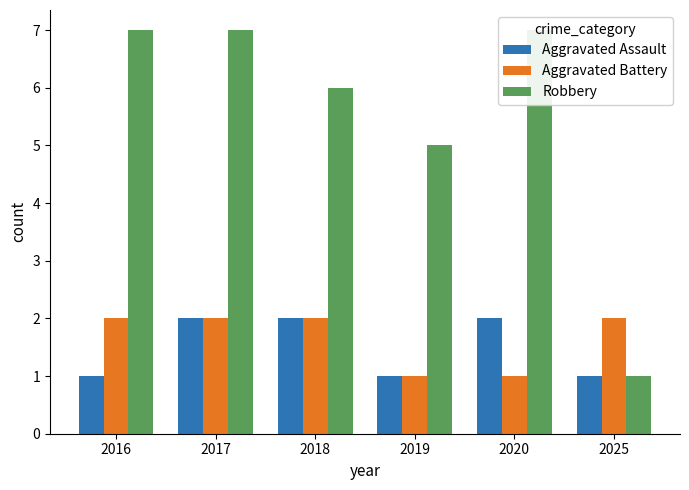

Reading left to right, extract all data points from this chart.

Aggravated Assault: 2016=1	2017=2	2018=2	2019=1	2020=2	2025=1
Aggravated Battery: 2016=2	2017=2	2018=2	2019=1	2020=1	2025=2
Robbery: 2016=7	2017=7	2018=6	2019=5	2020=7	2025=1